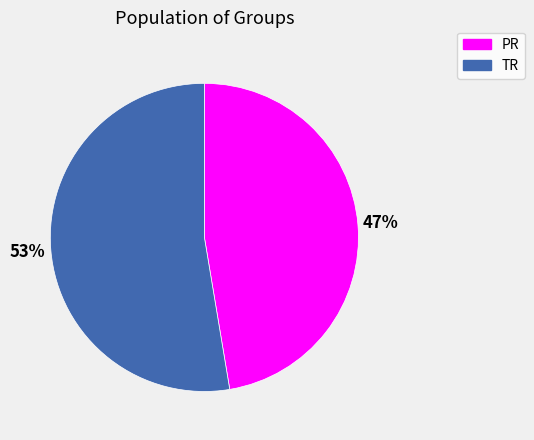

Which category has the biggest portion of the pie?

TR